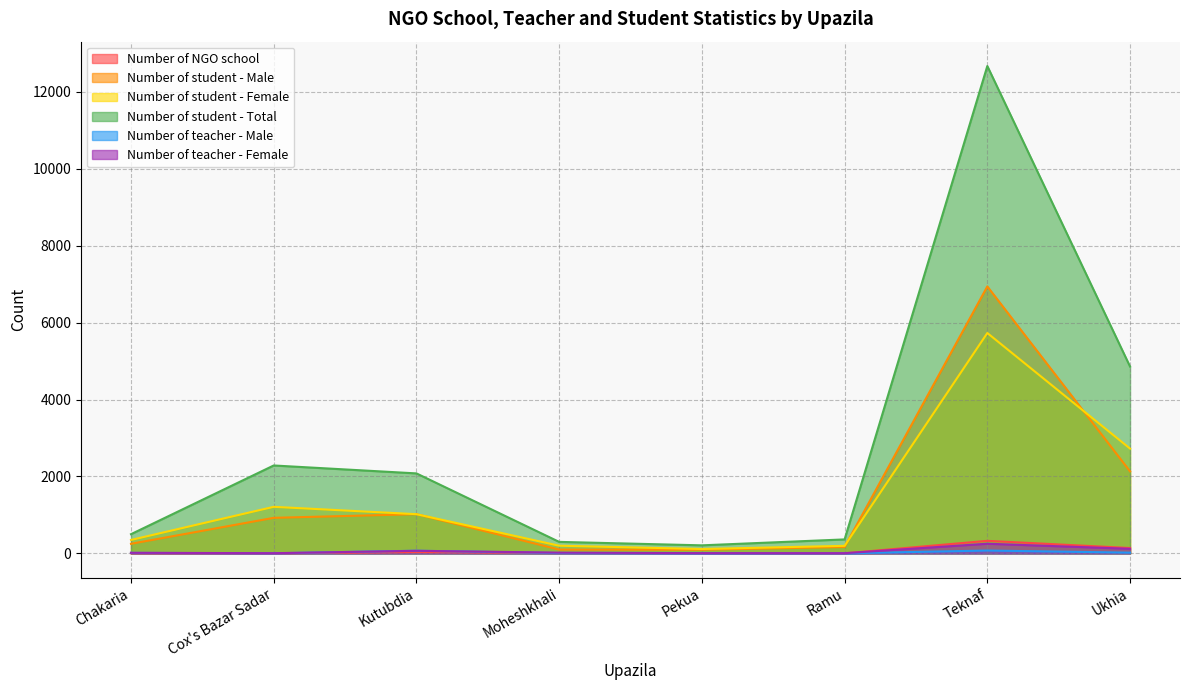

Where is Number of teacher - Male nearest to the value 37?

Ukhia